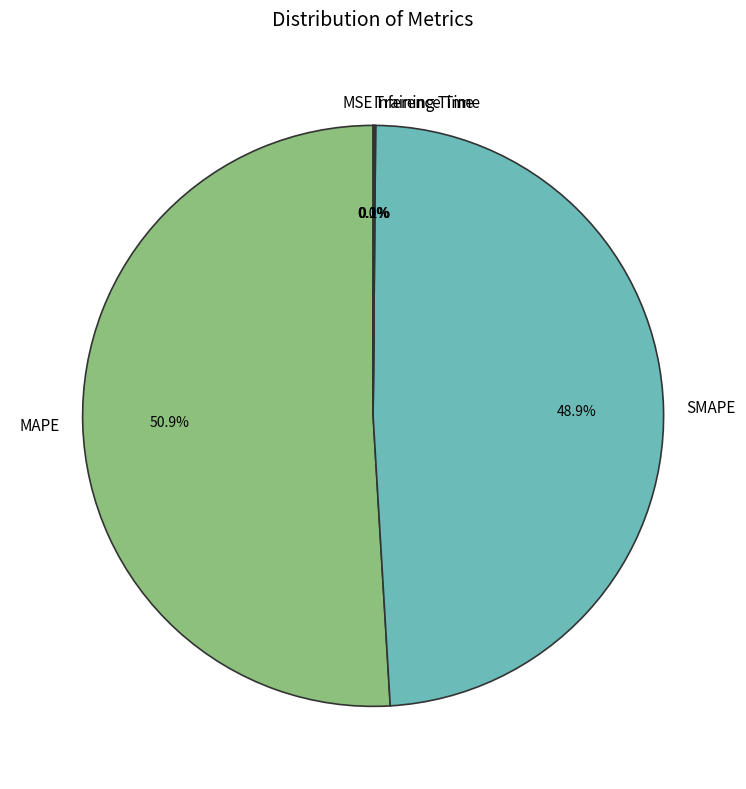

Which slice represents more than half of the pie?

MAPE